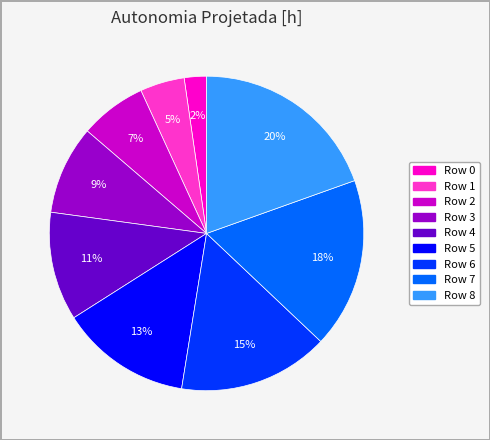

To the nearest percent, what is the average slice percentage?

11%